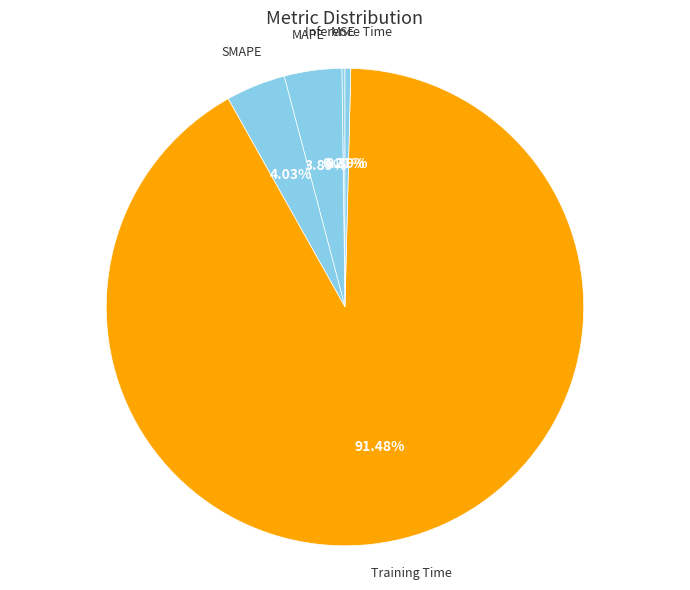

Between SMAPE and Training Time, which is larger?

Training Time